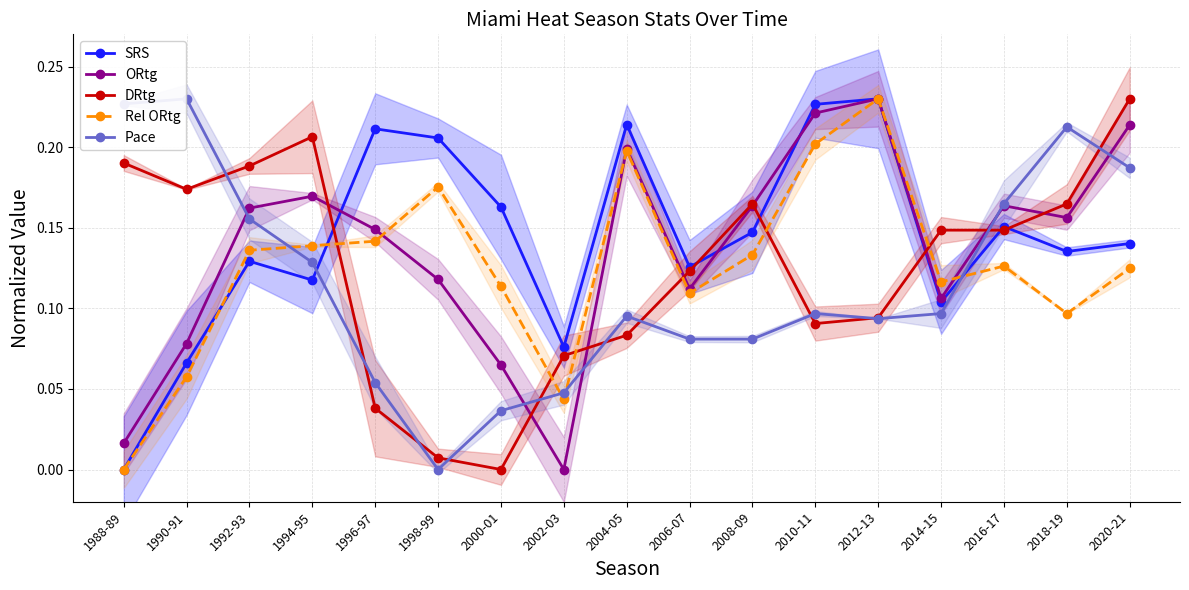

What is the maximum value shown in the chart?

0.2